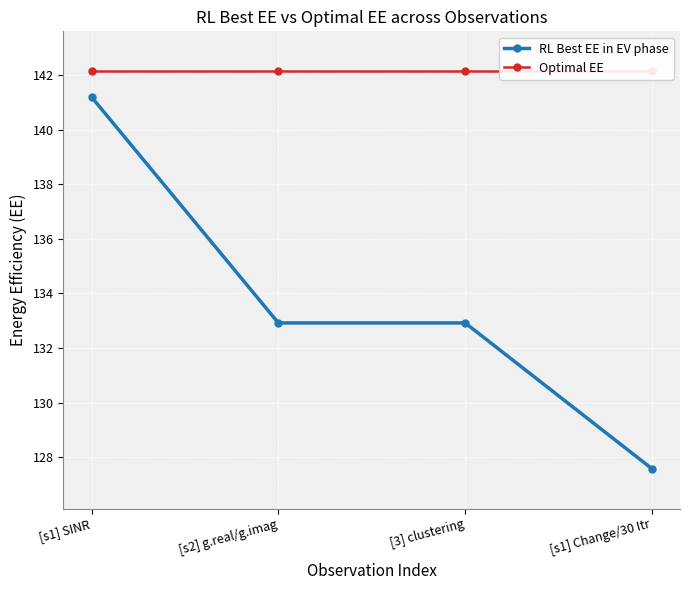

What is the minimum value for RL Best EE in EV phase?

127.6